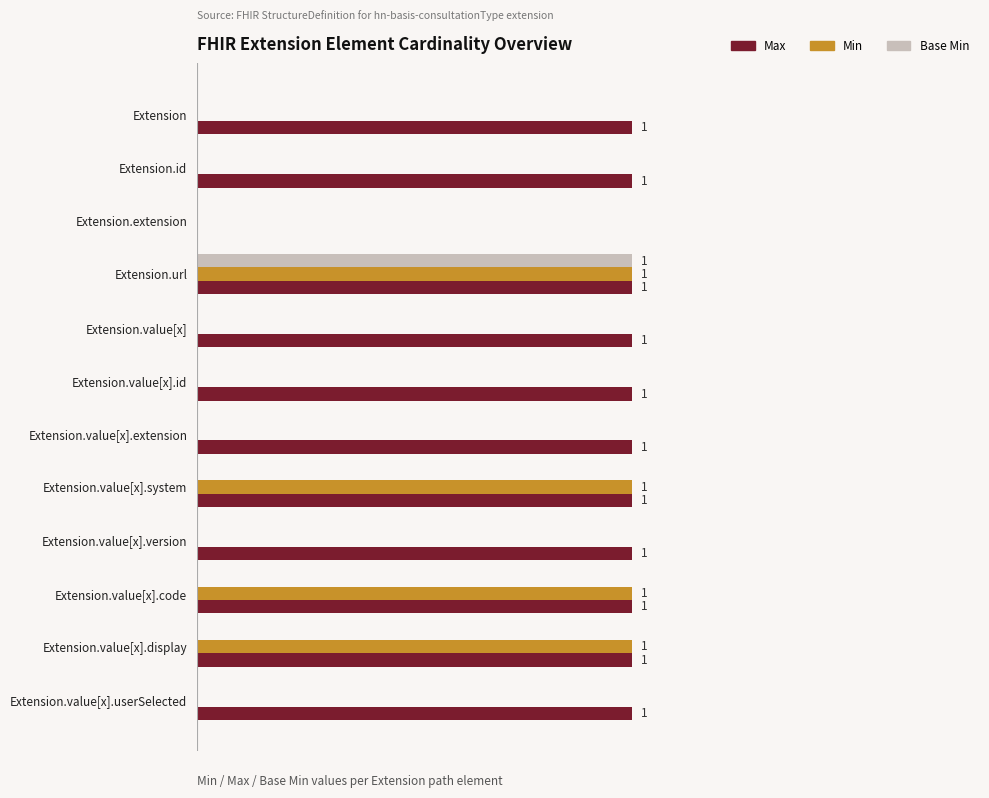

What is the average value of the Max series?

1